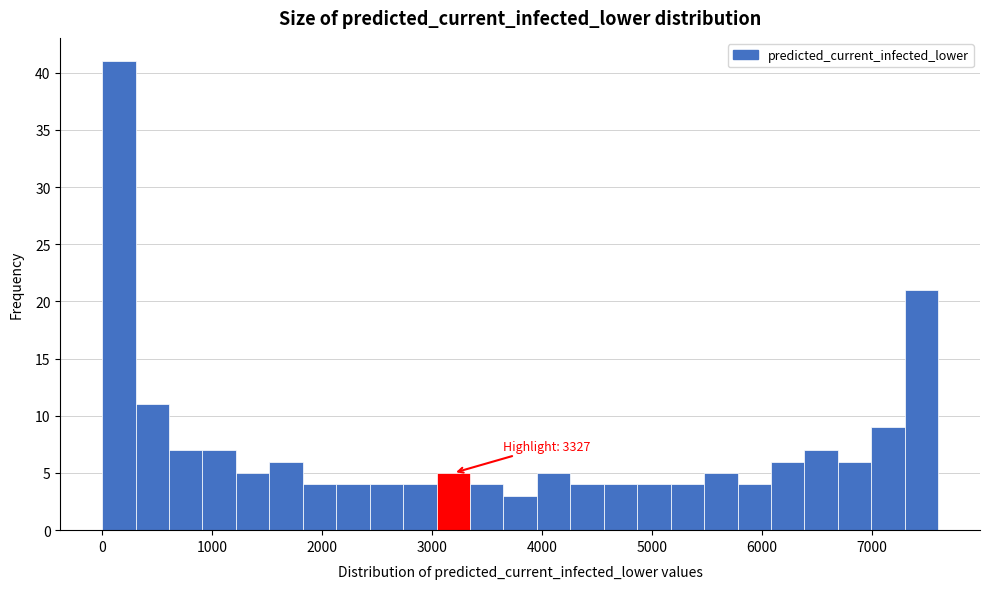

Read against the x-axis, roughly where is the centre of the tallest bar?

200